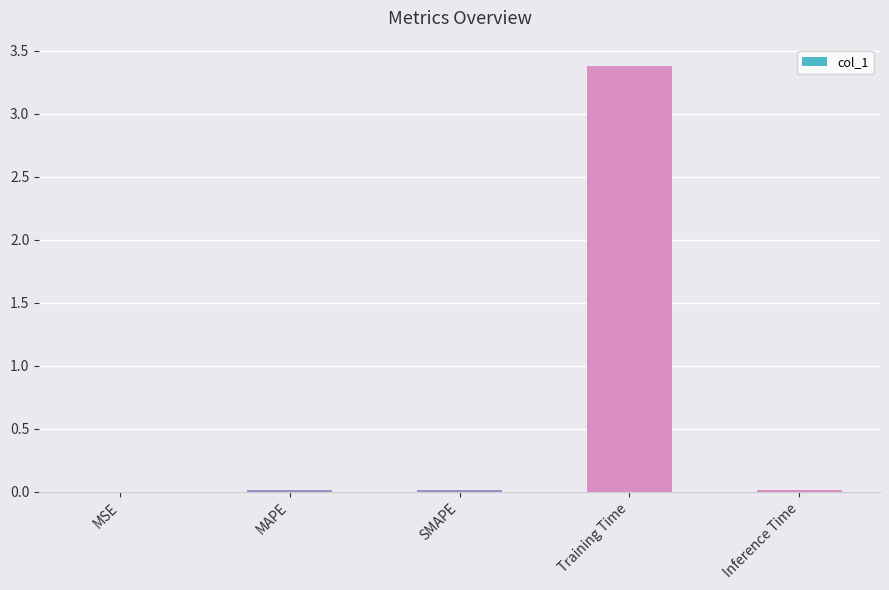

What is the sum of all values?

3.4